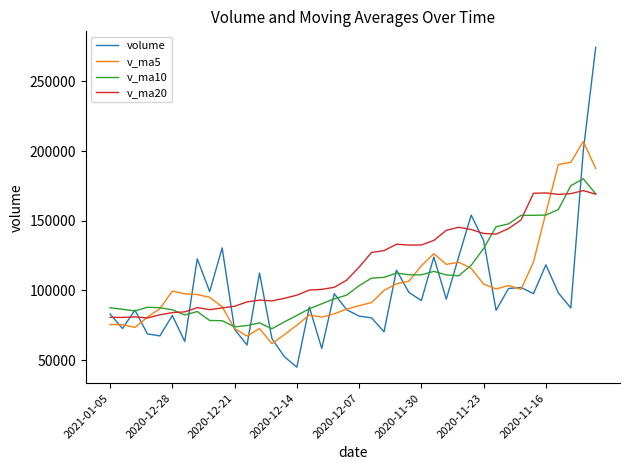

Which series has the largest range (max minus min)?

volume